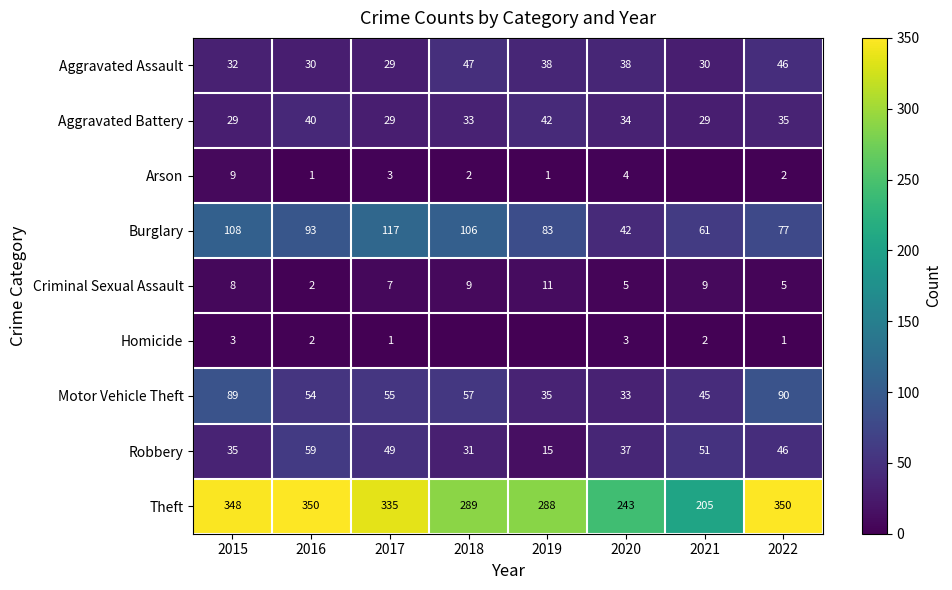

What is the total value across all series at 2017?

625